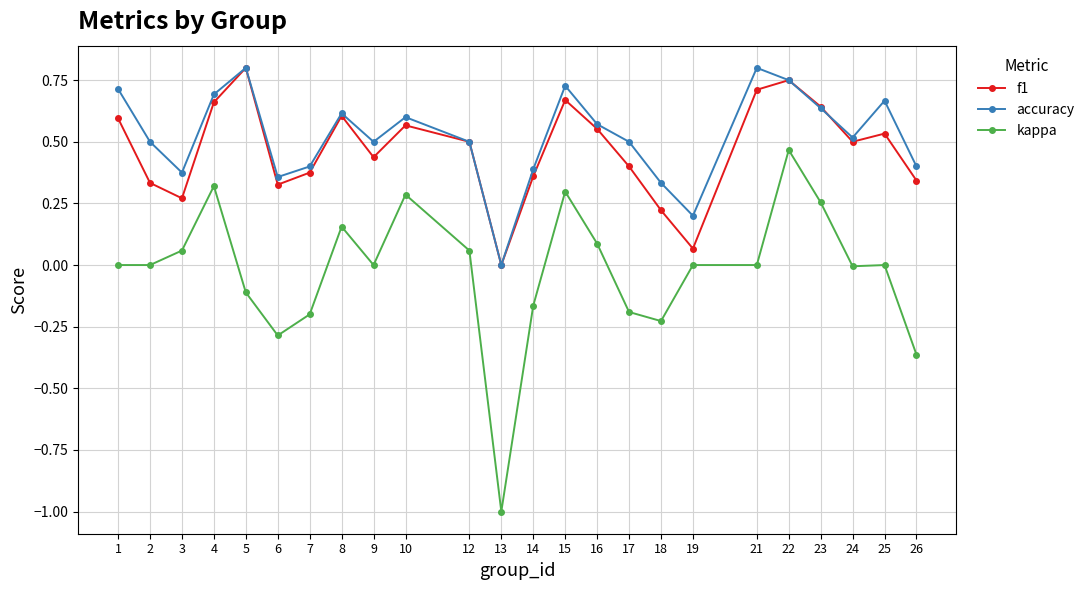

At which category is the sum across all series the highest?

22